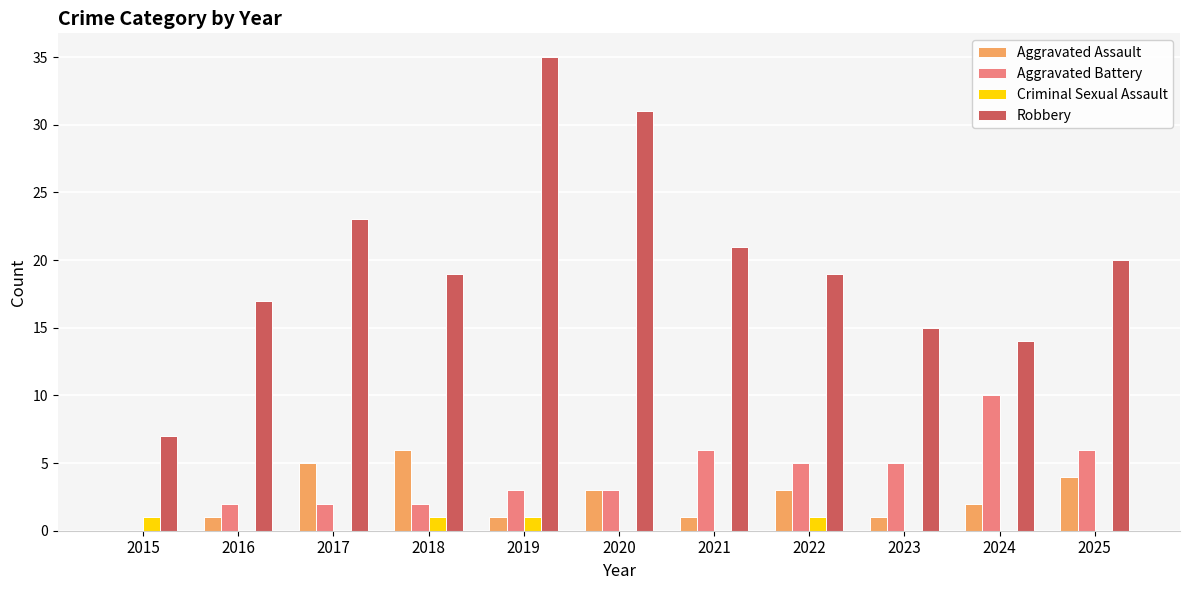

Is it true that Aggravated Assault equals 7 at 2017?

False